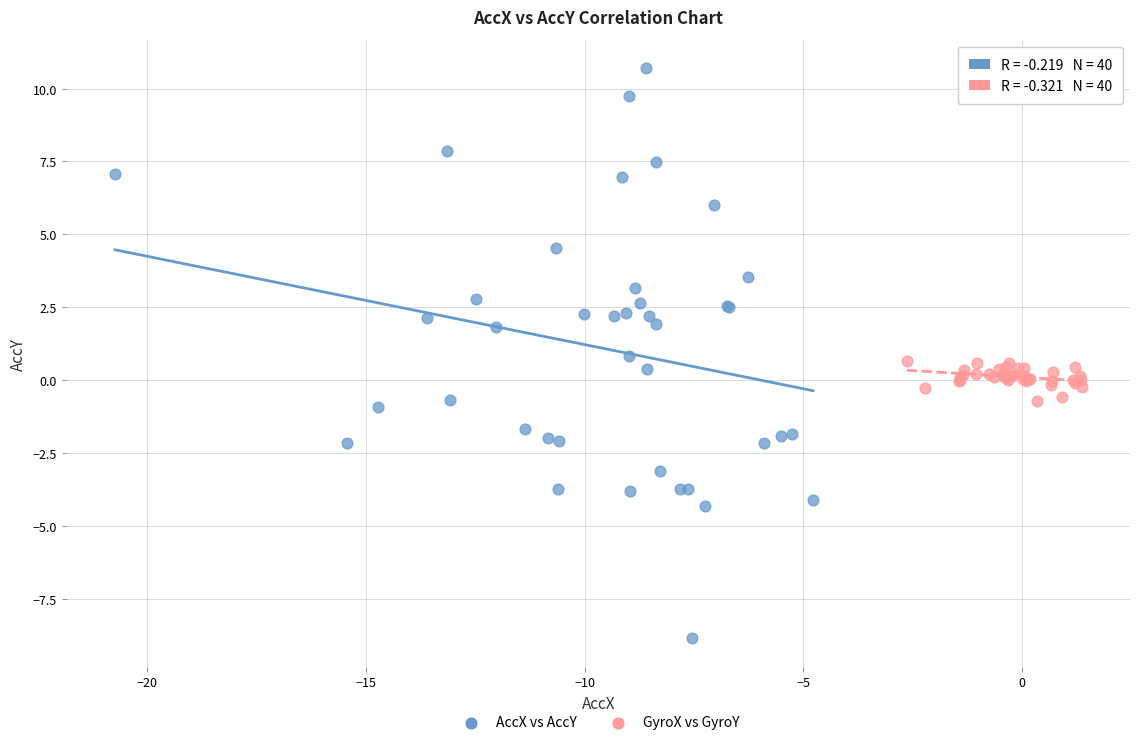

Which series has the widest spread of Y values?

AccX vs AccY